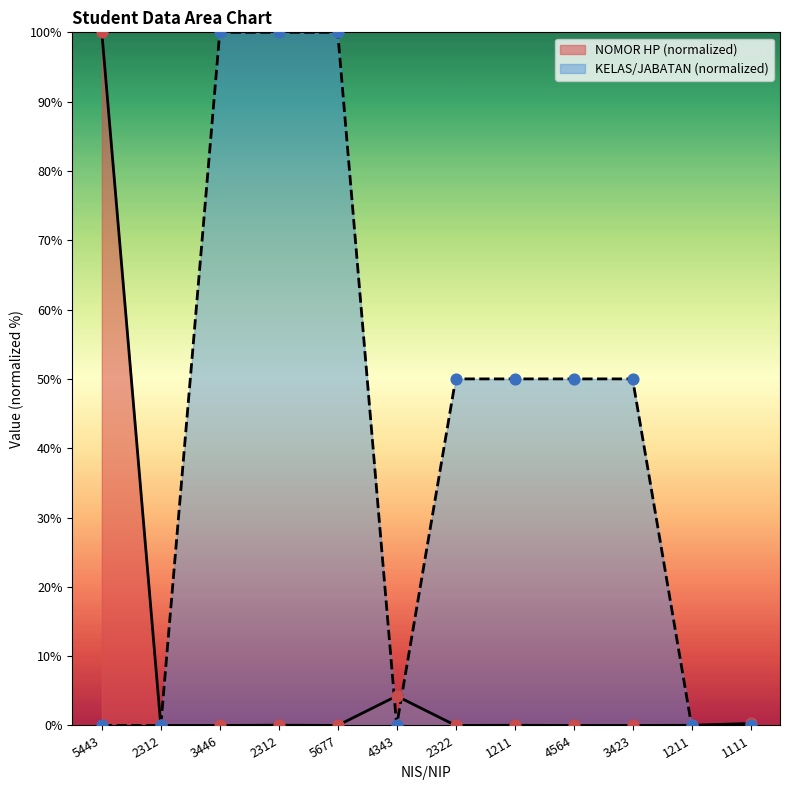

What are all the series names shown in the legend?

NOMOR HP (normalized), KELAS/JABATAN (normalized)